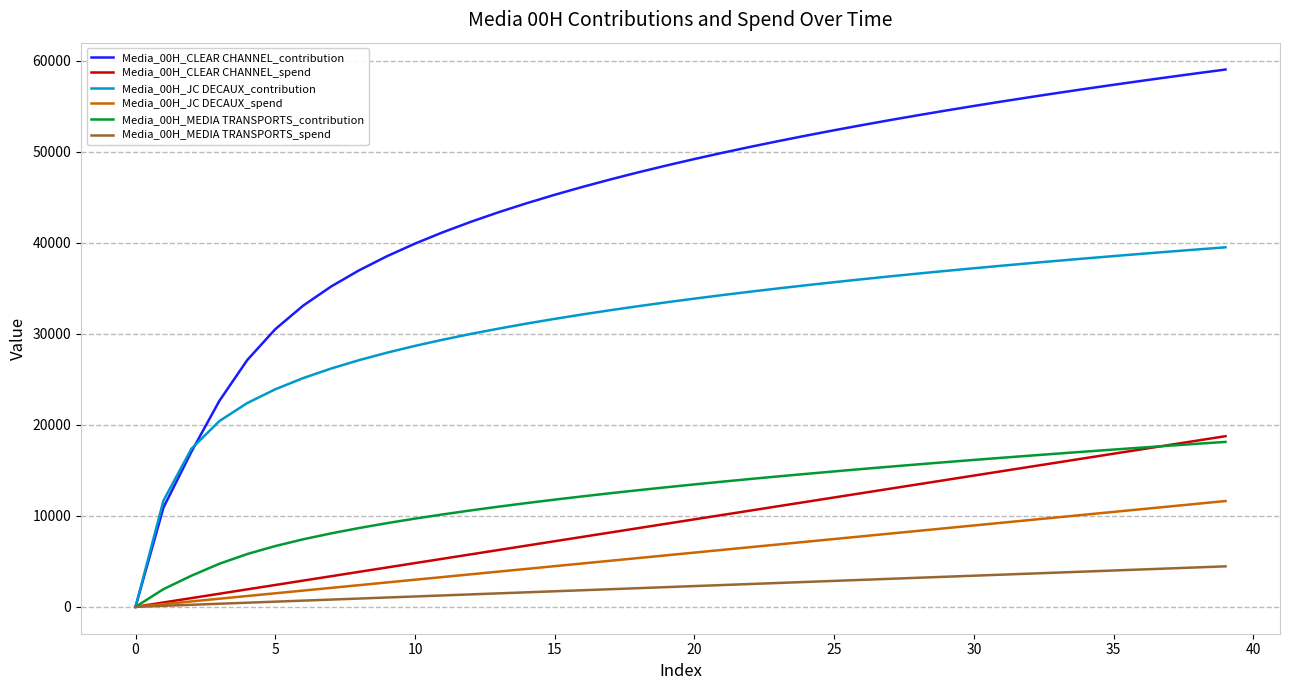

True or false: Media_00H_CLEAR CHANNEL_spend and Media_00H_MEDIA TRANSPORTS_contribution intersect in this chart.

True